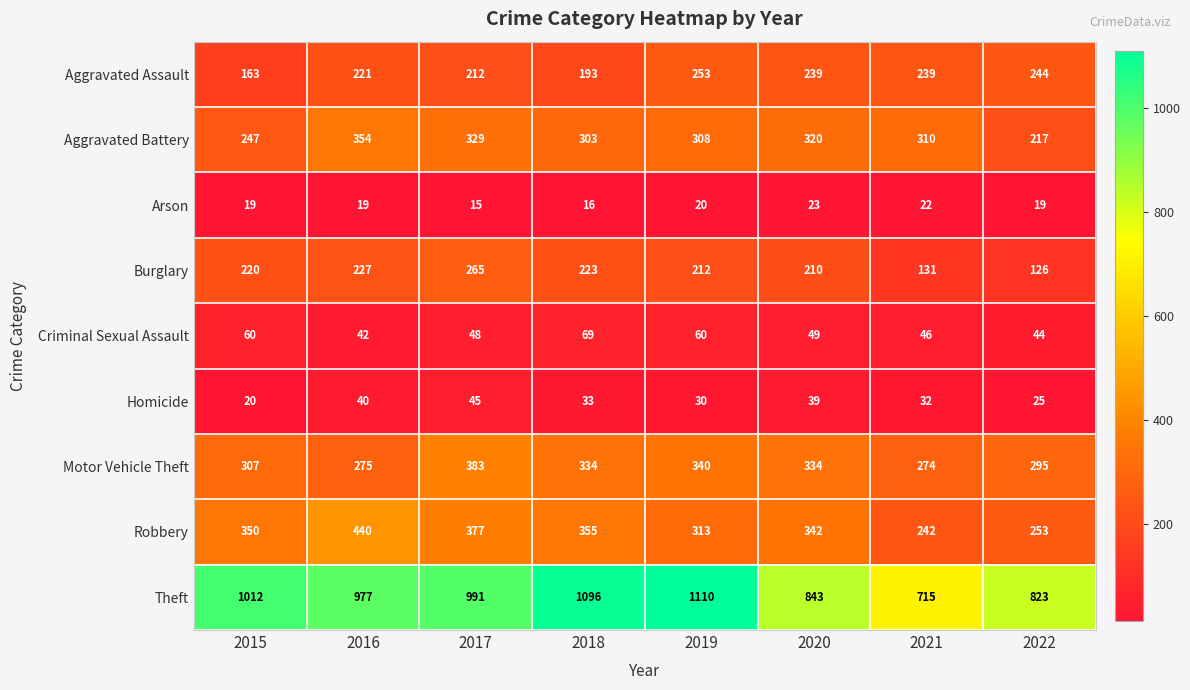

At how many categories does at least one series exceed 739?

7